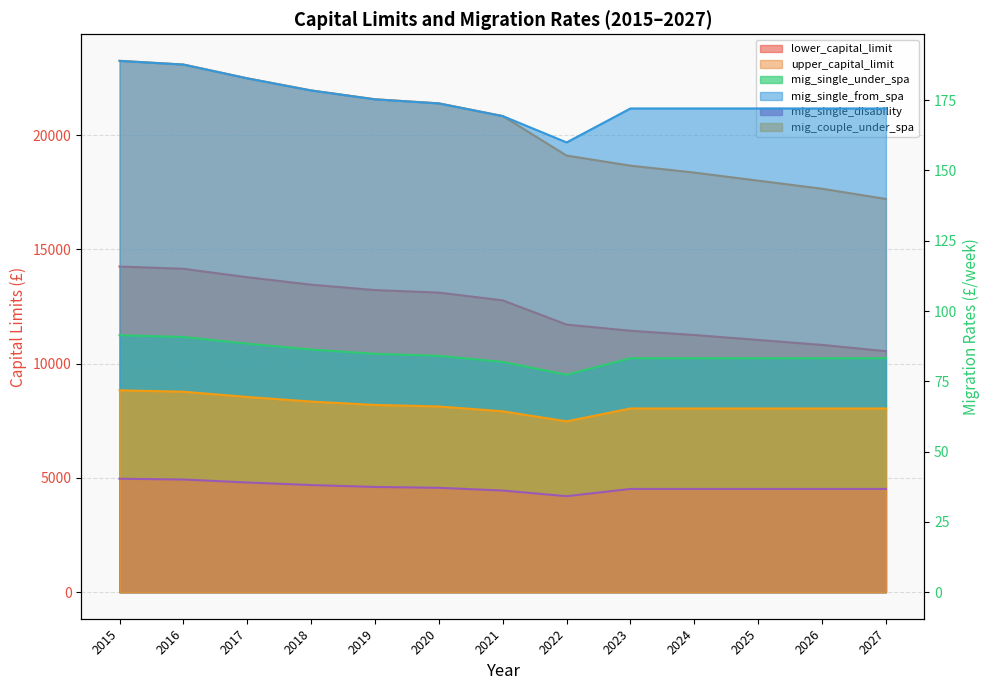

Which label corresponds to the smallest value in the chart?

2022